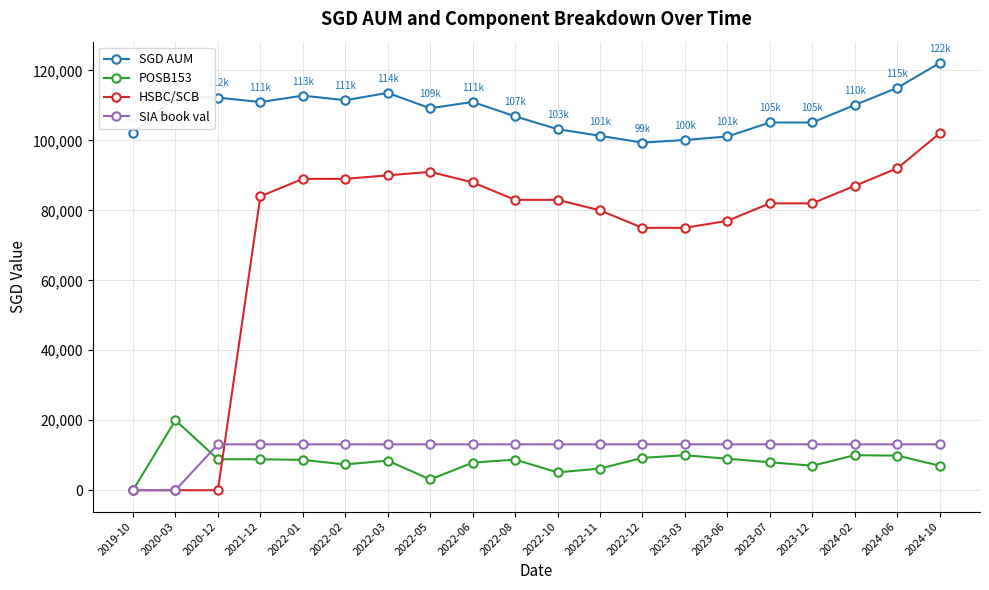

At how many categories does at least one series exceed 16297?

20